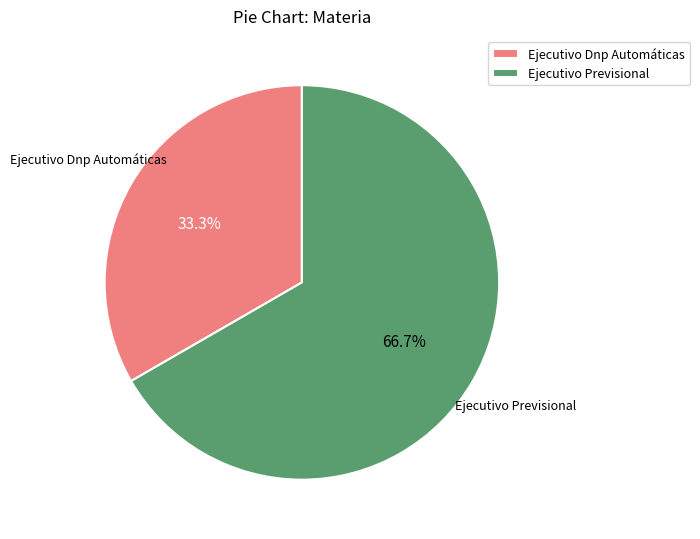

Count the number of slices in the pie.

2